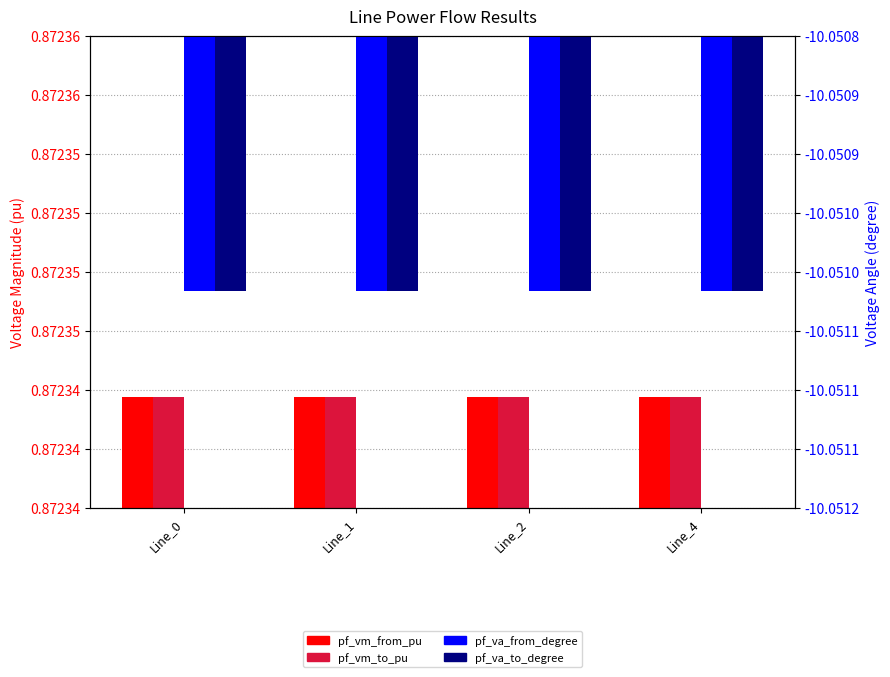

What is the difference between the highest and lowest values at Line_4?

10.9